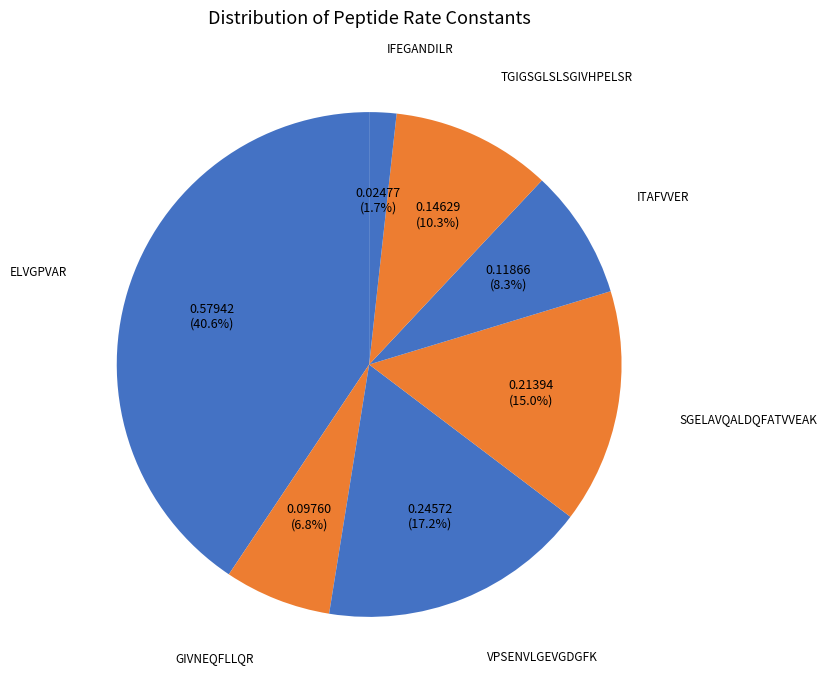

What is the smallest slice in the pie chart?

IFEGANDILR